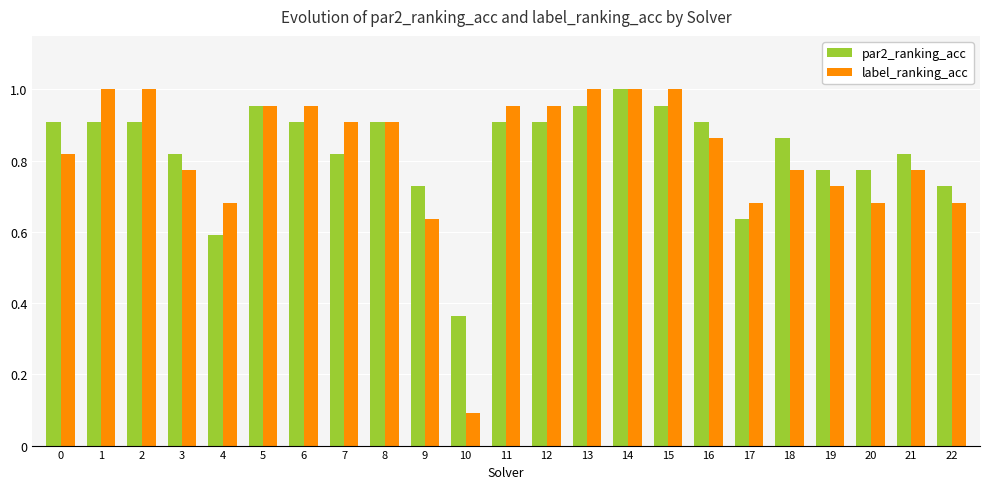

Which label corresponds to the smallest value in the chart?

10